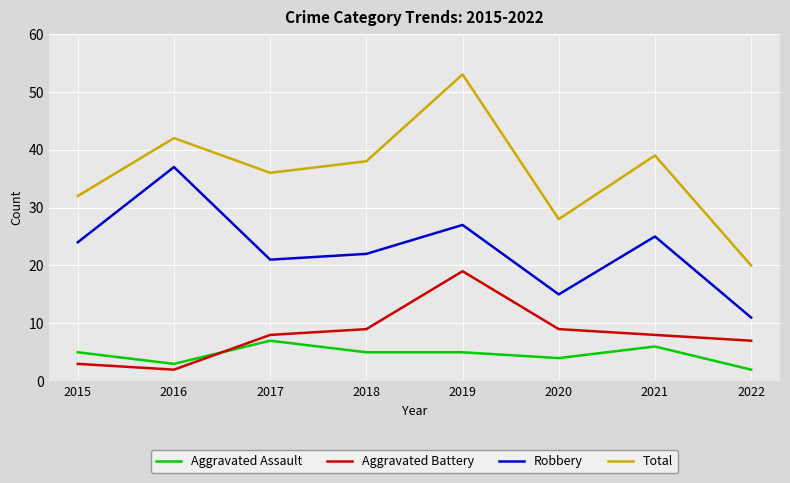

Reading left to right, list all the values displayed in this chart.

Aggravated Assault: 5	3	7	5	5	4	6	2
Aggravated Battery: 3	2	8	9	19	9	8	7
Robbery: 24	37	21	22	27	15	25	11
Total: 32	42	36	38	53	28	39	20